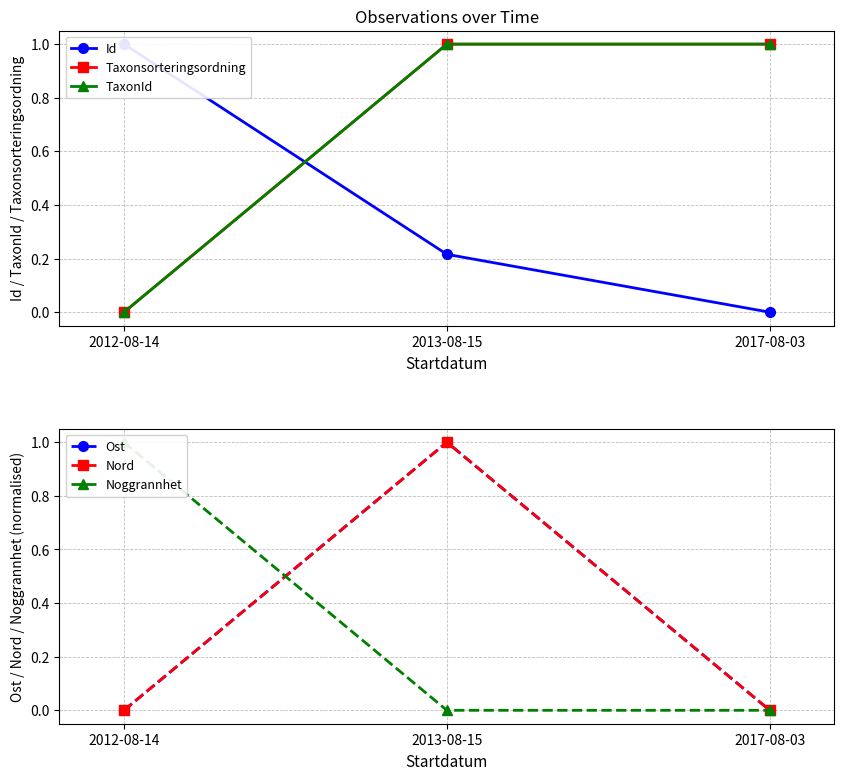

What is the total value across all series at 2013-08-15?

4.2